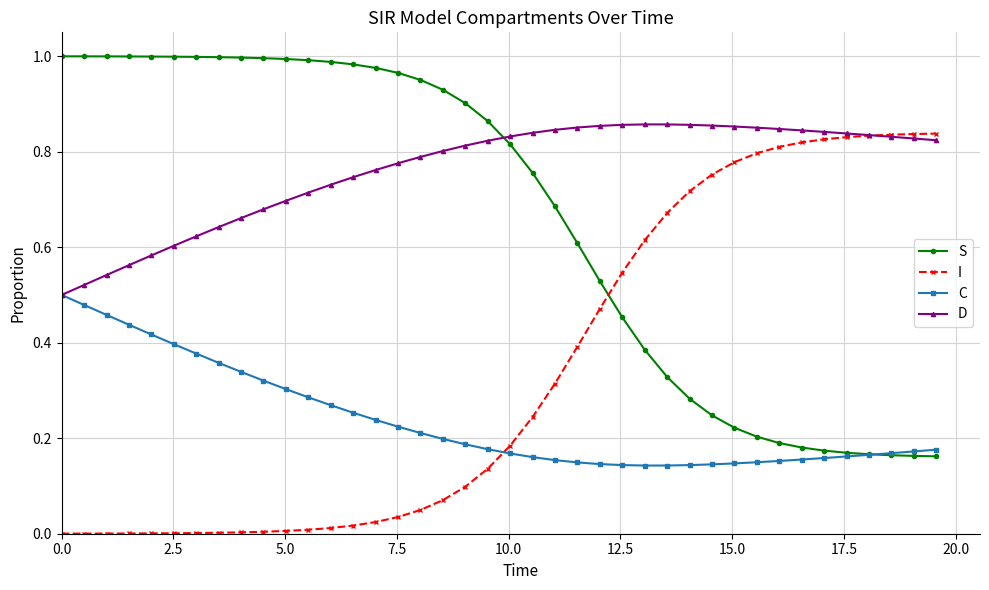

How many lines are shown in the chart?

4